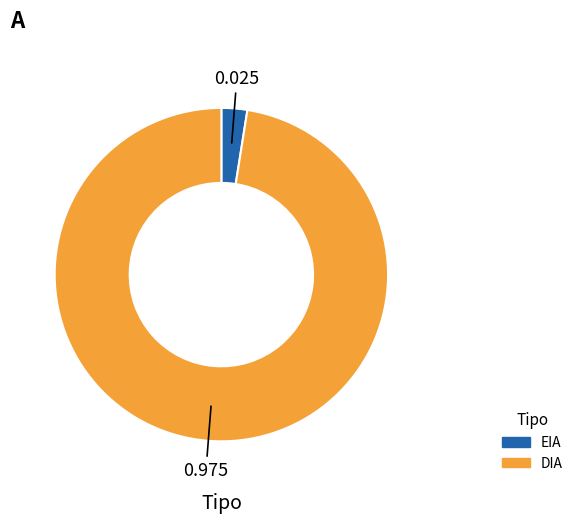

Which category accounts for the majority?

DIA